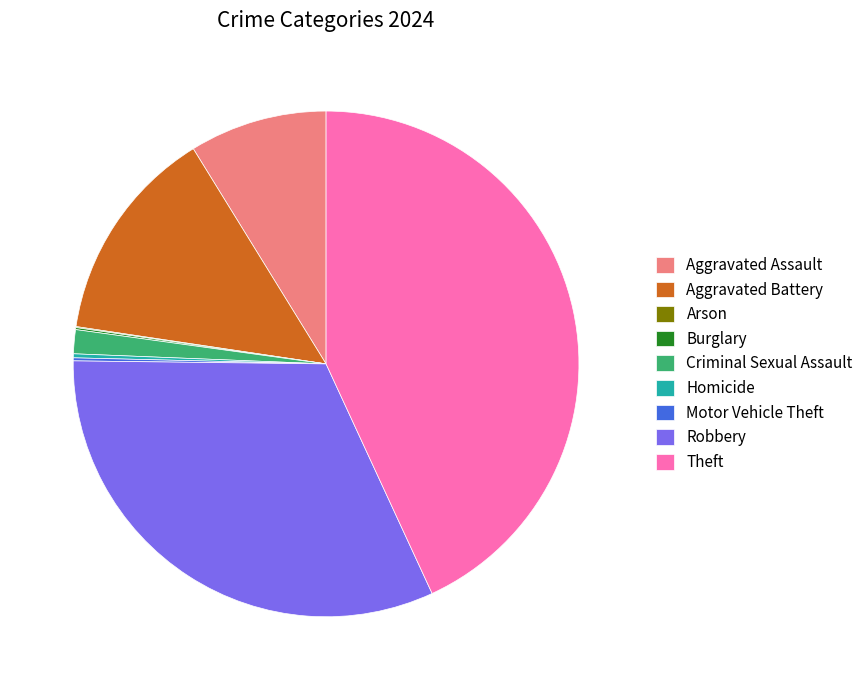

Does Robbery account for over 50% of the chart?

No